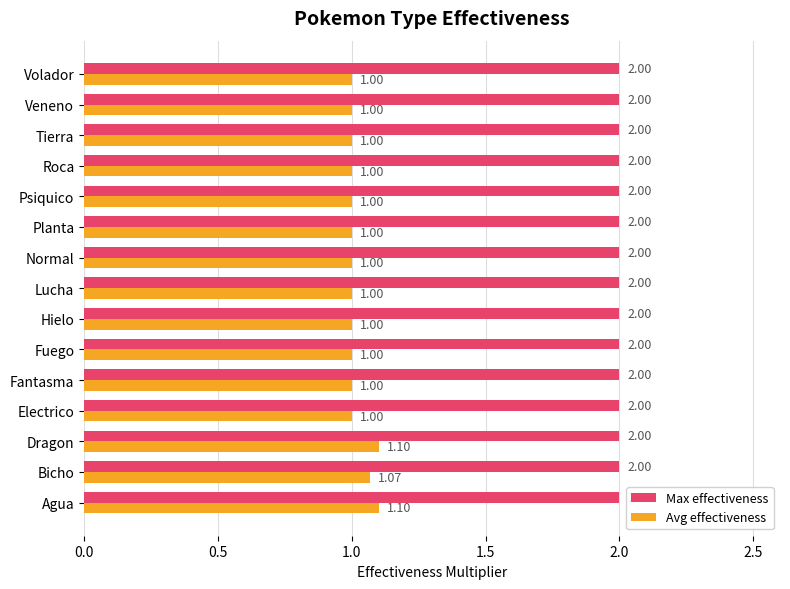

What is the average value of the Max effectiveness series?

2.0